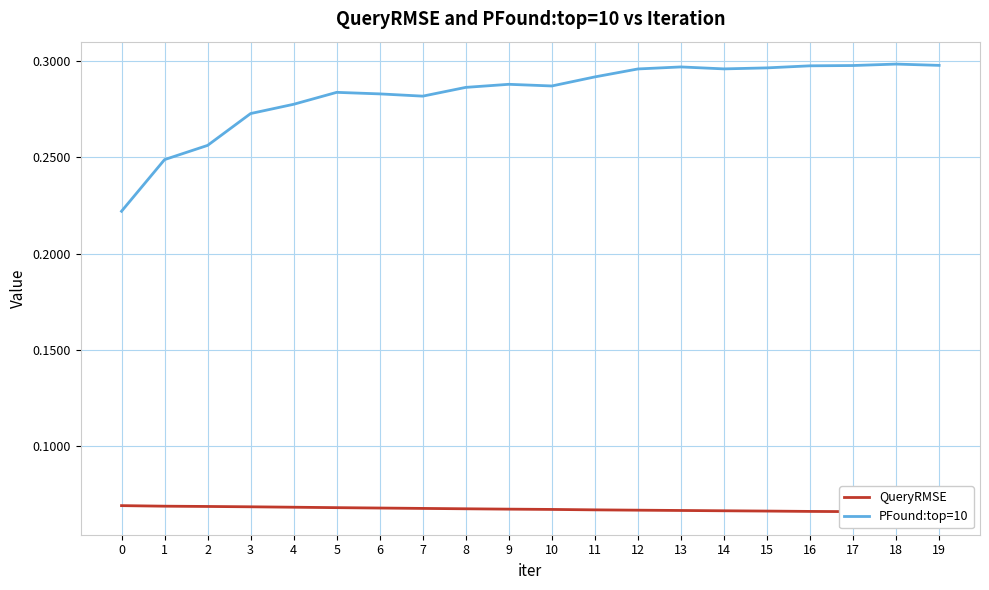

True or false: QueryRMSE and PFound:top=10 cross at least once.

False